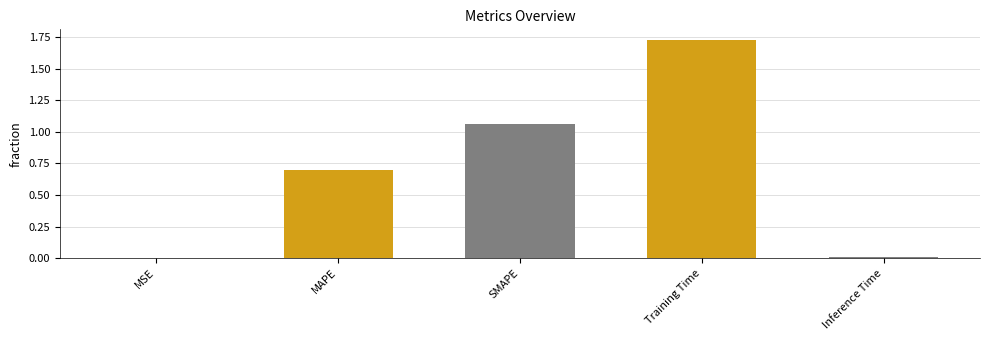

The value at MAPE is 0.2. True or false?

False